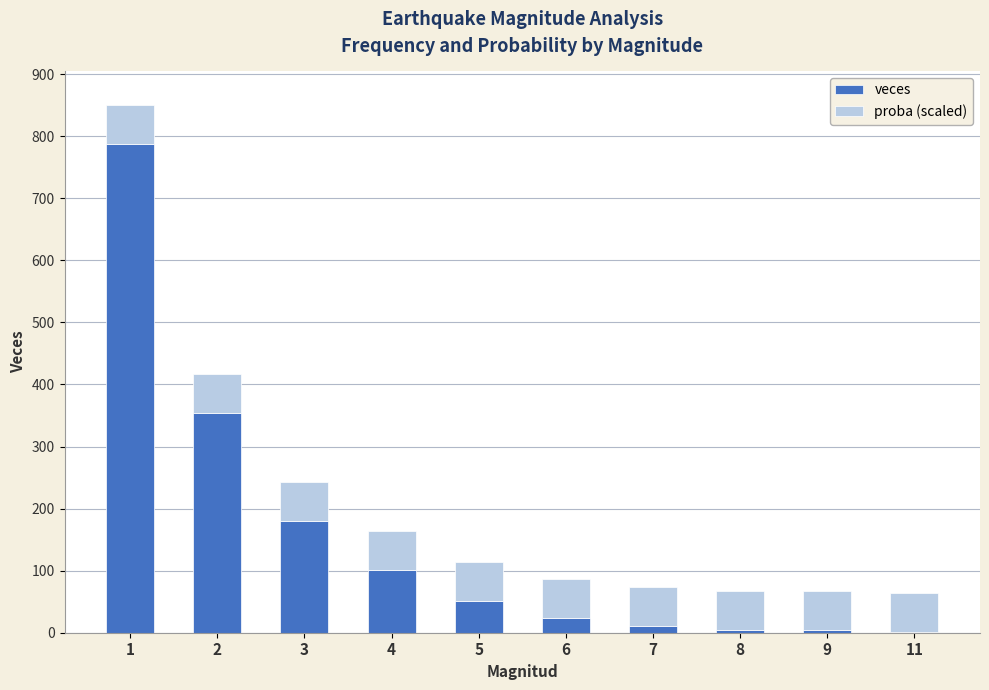

What is the total value across all series at 3?

243.0